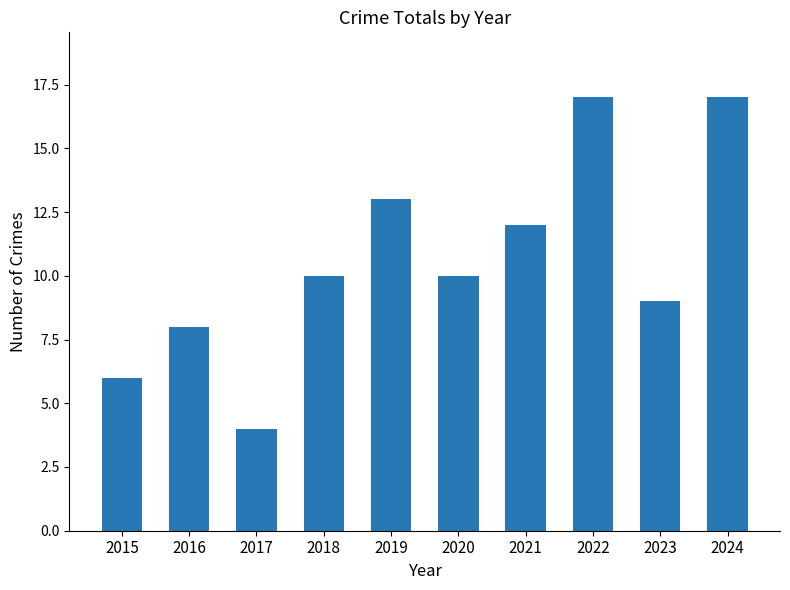

Reading left to right, what are all the values shown in this chart?

2015=6	2016=8	2017=4	2018=10	2019=13	2020=10	2021=12	2022=17	2023=9	2024=17